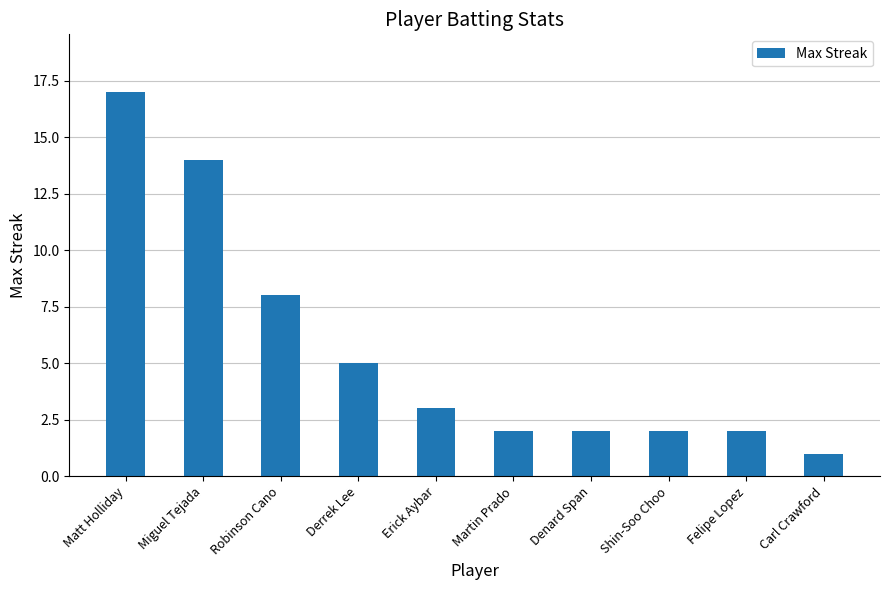

Is it true that the value at Denard Span is 3?

False